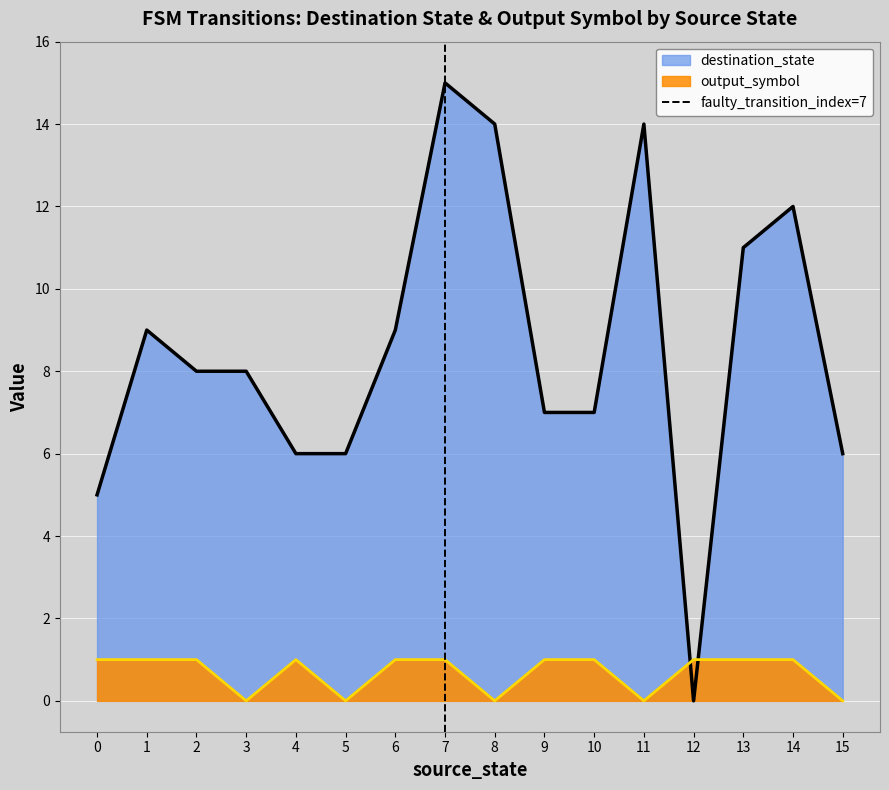

Does the chart display data point markers on the line(s)?

No